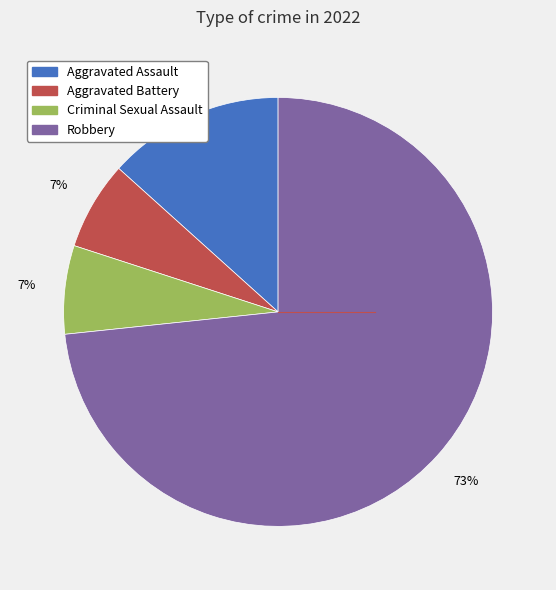

Count the number of slices in the pie.

4